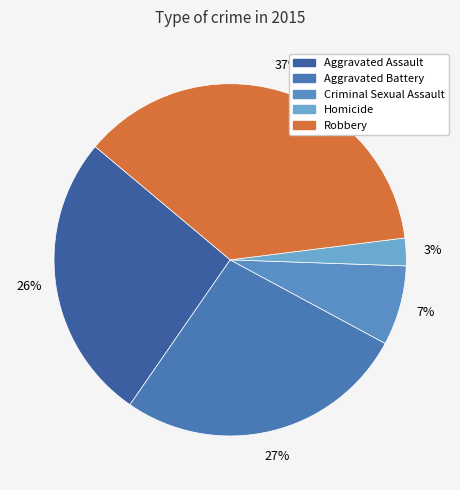

Is the sum of Aggravated Assault and Aggravated Battery greater than half?

Yes